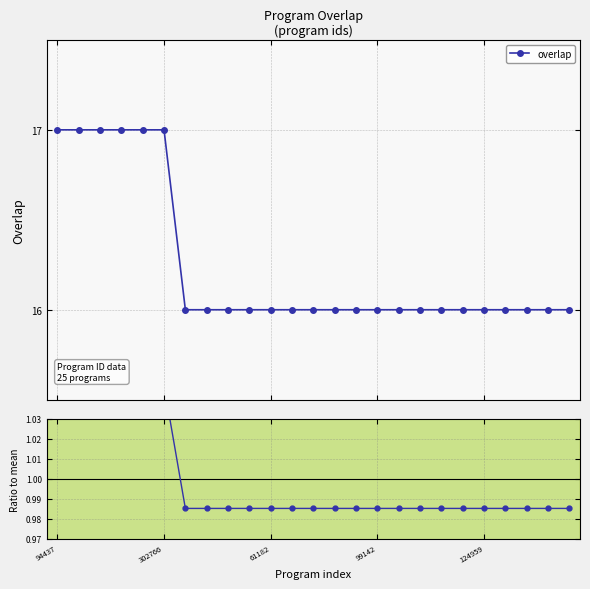

How many lines are shown in the chart?

1